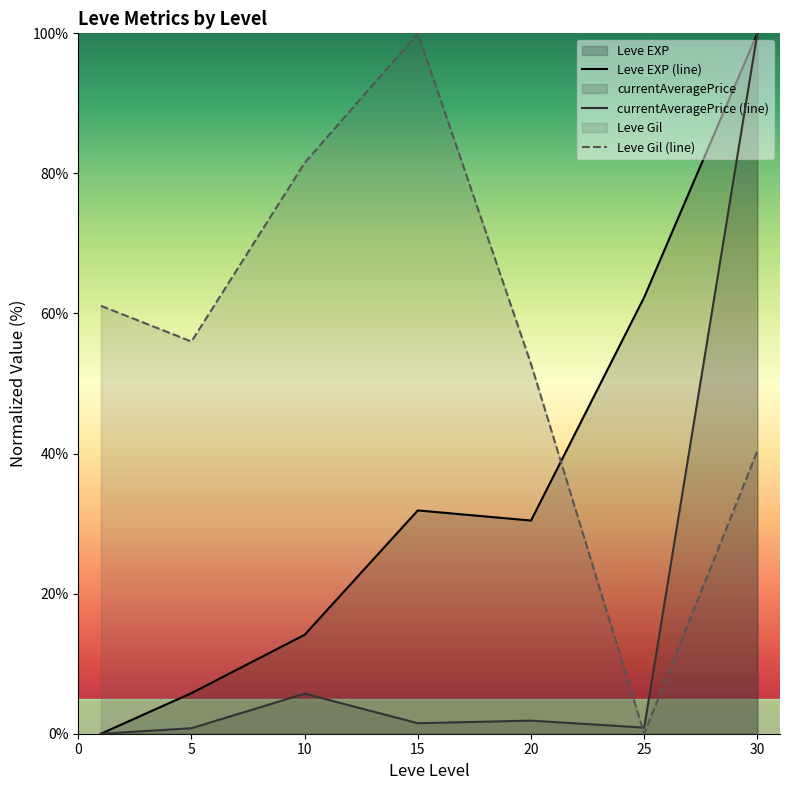

Between 5 and 20, which series saw the biggest shift?

Leve EXP (line)